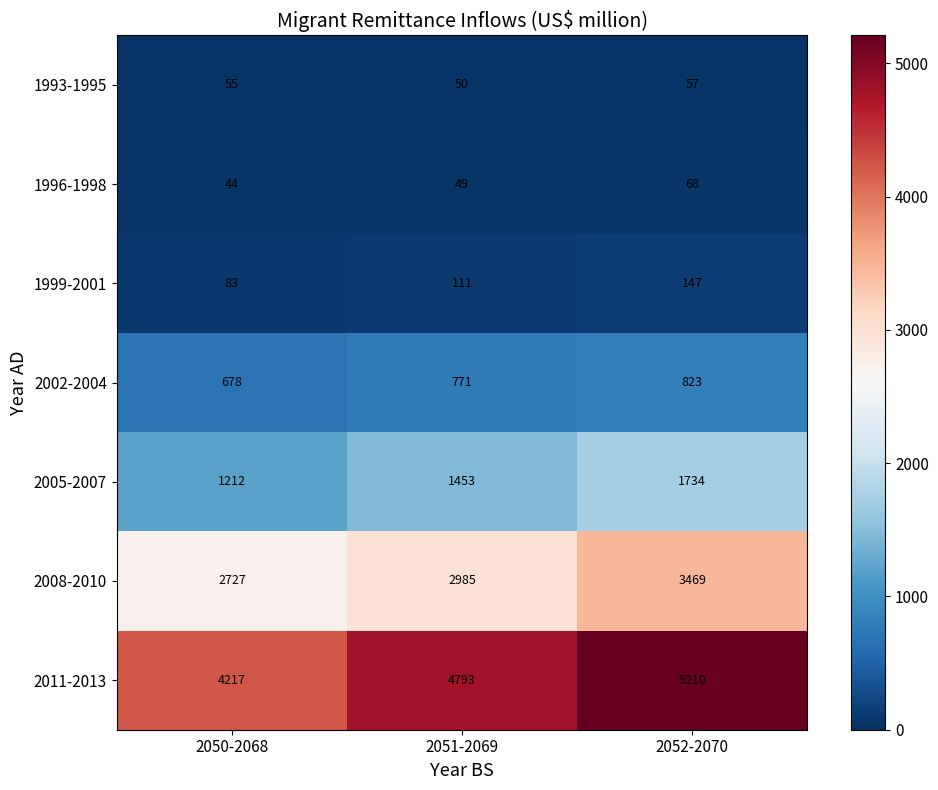

True or false: 1999-2001 has a value of 22 at 2050-2068.

False